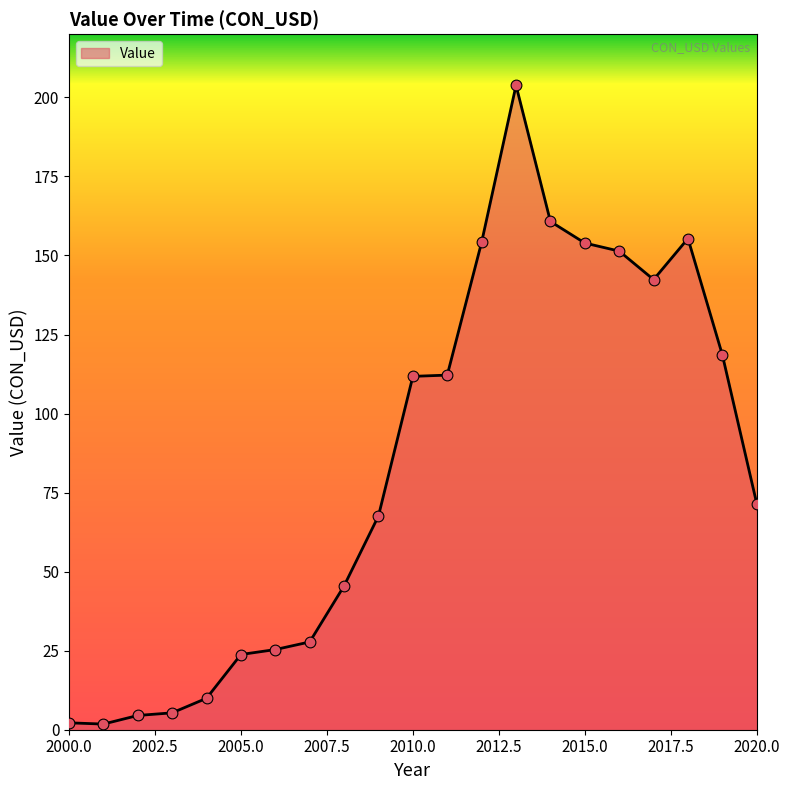

What is the greatest value displayed?

203.8